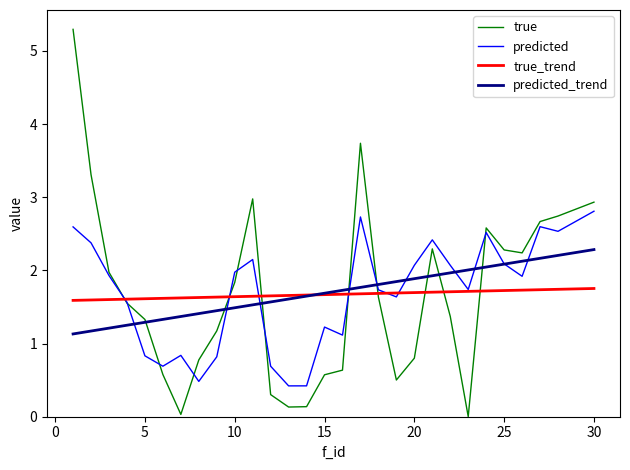

Which series has the widest spread of values?

true